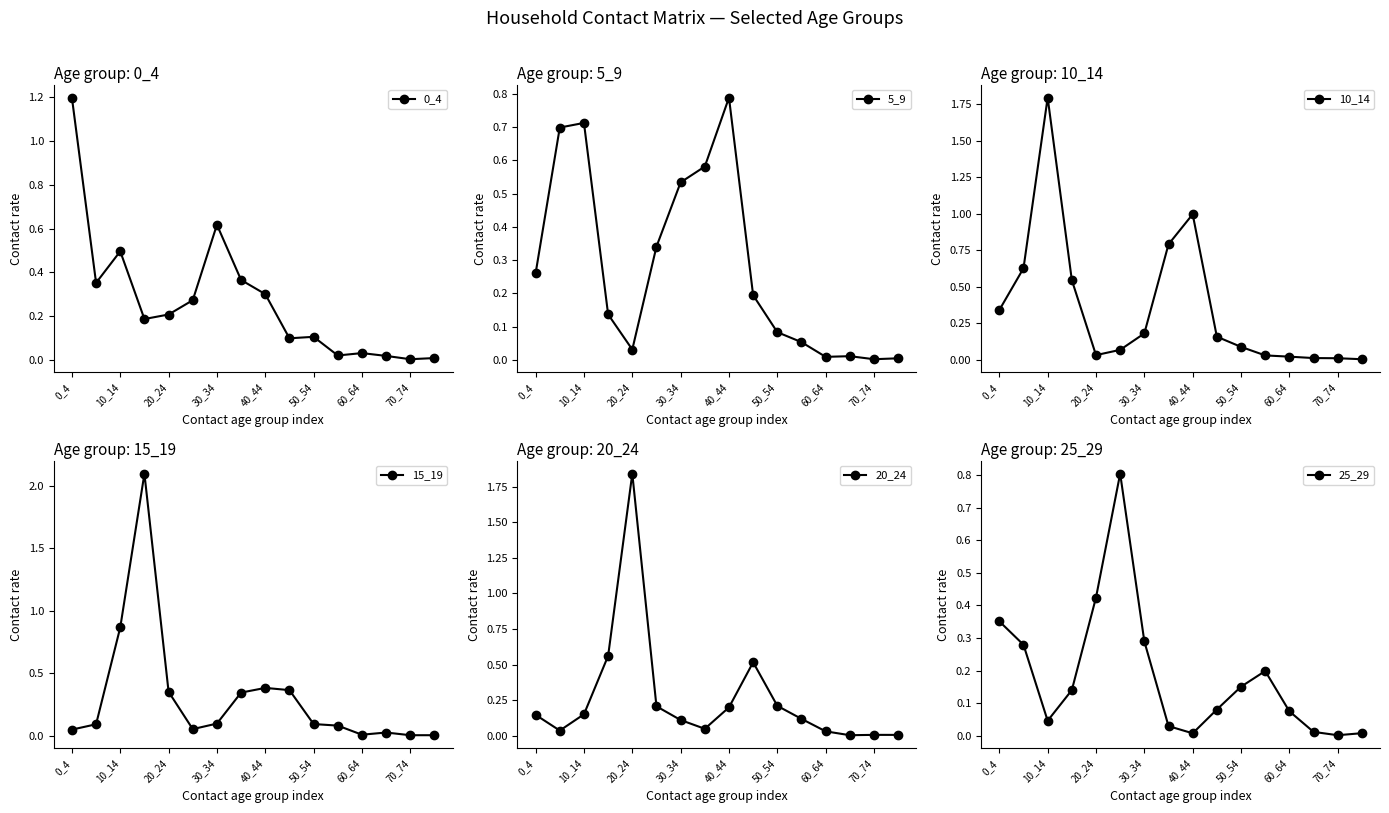

Where is the first local minimum for 5_9?

20_24